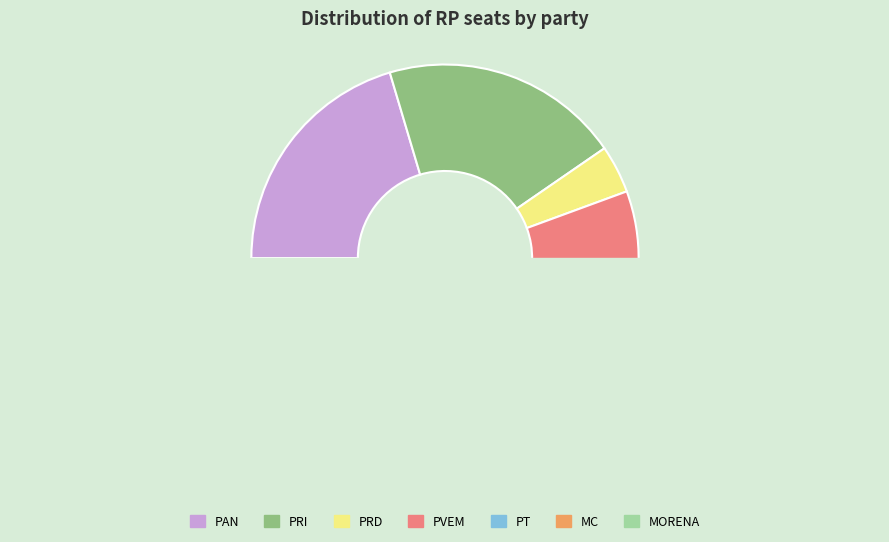

How many slices are in this pie chart?

7